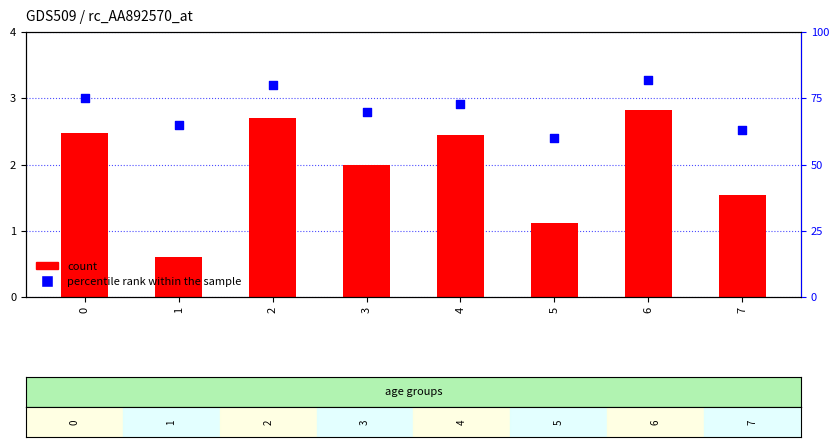

What is the total value across all series at 5?

61.1